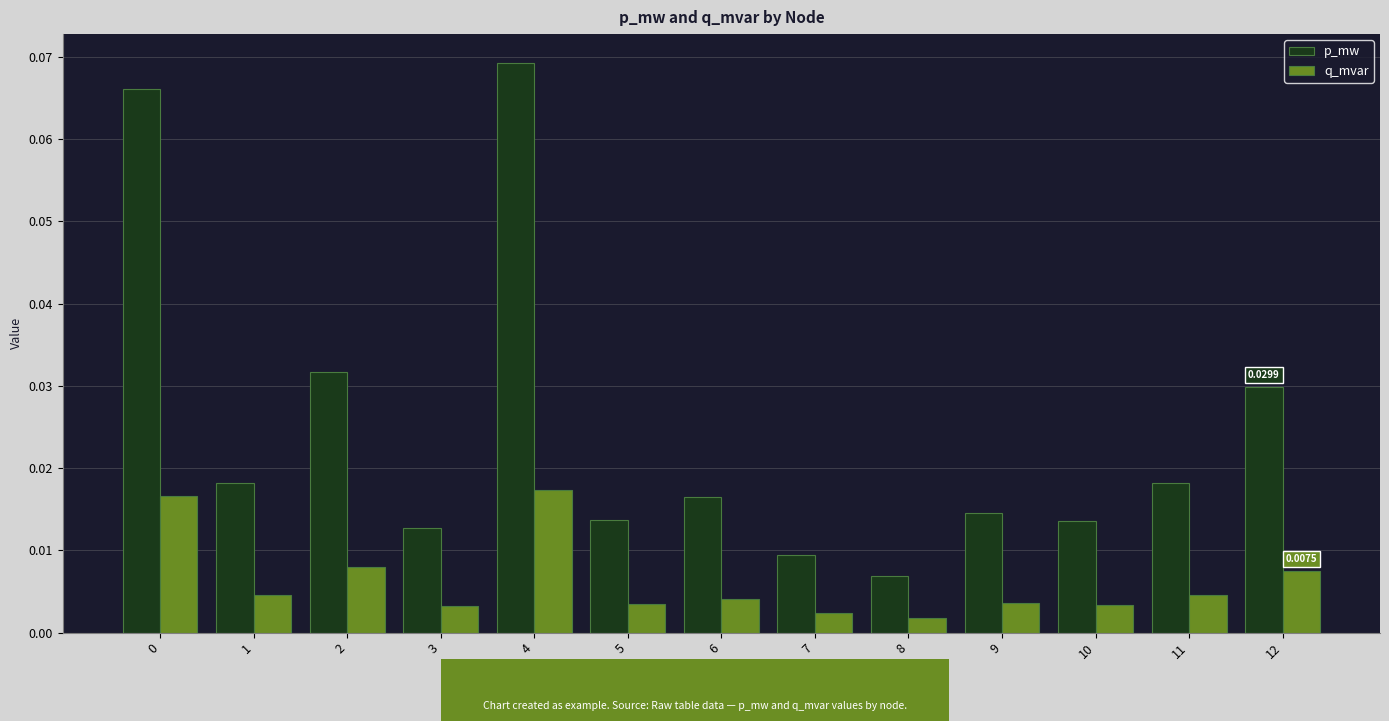

What is the sum of all p_mw values?

0.3